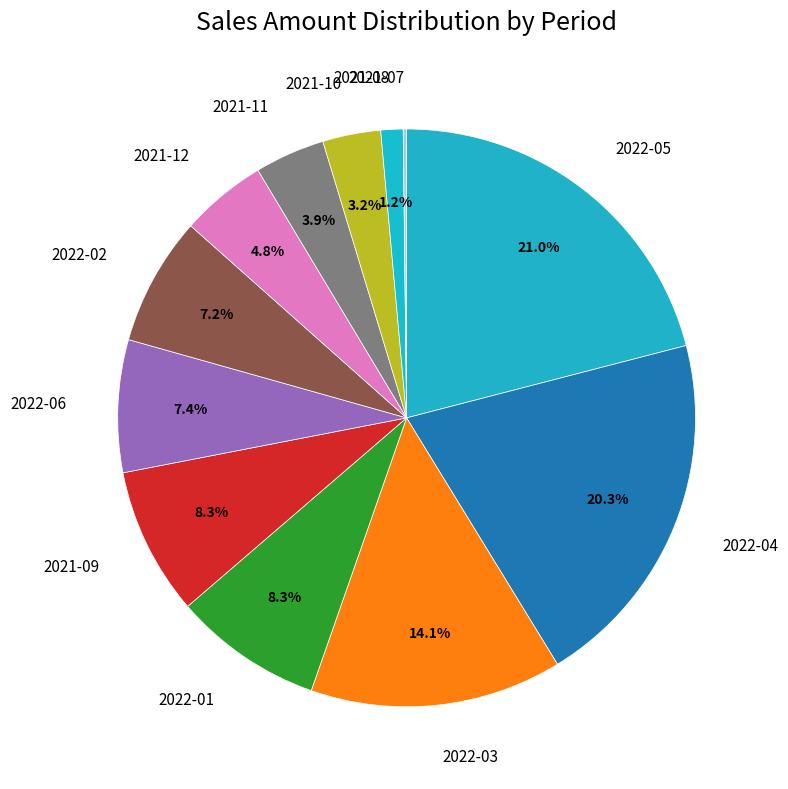

Is the sum of 2021-09 and 2022-02 greater than half?

No